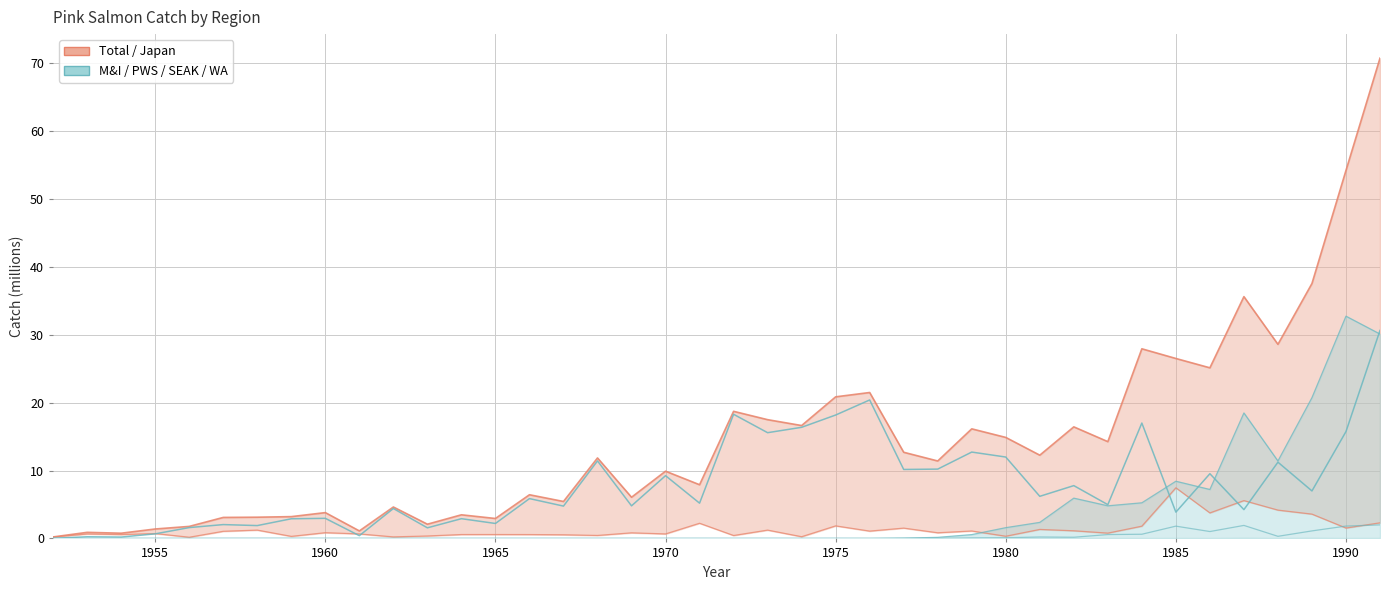

What is the difference between the M&I values at 1975 and 33?

1.8